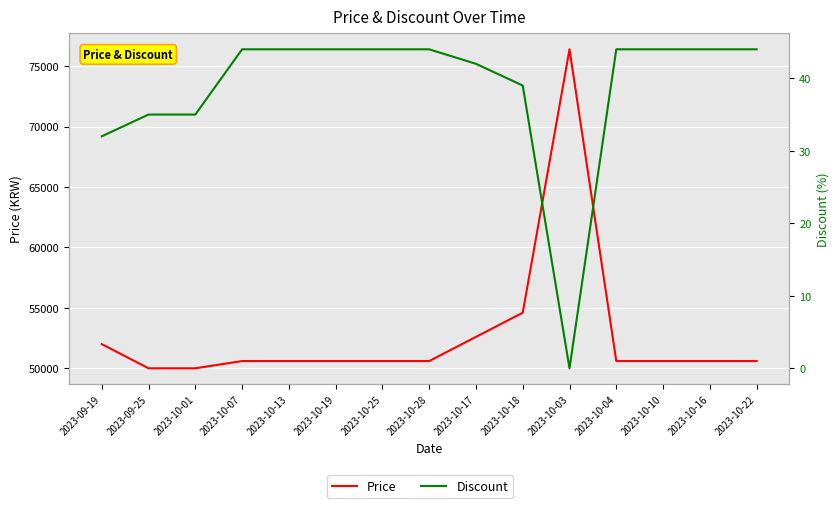

Reading left to right, transcribe all the data shown in this chart.

Price: 2023-09-19=52000	2023-09-25=50000	2023-10-01=50000	2023-10-07=50600	2023-10-13=50600	2023-10-19=50600	2023-10-25=50600	2023-10-28=50600	2023-10-17=52600	2023-10-18=54600	2023-10-03=76400	2023-10-04=50600	2023-10-10=50600	2023-10-16=50600	2023-10-22=50600
Discount: 2023-09-19=32	2023-09-25=35	2023-10-01=35	2023-10-07=44	2023-10-13=44	2023-10-19=44	2023-10-25=44	2023-10-28=44	2023-10-17=42	2023-10-18=39	2023-10-03=0	2023-10-04=44	2023-10-10=44	2023-10-16=44	2023-10-22=44